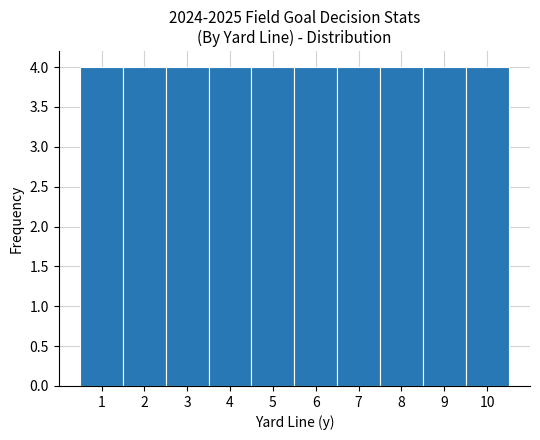

Reading left to right, list every bar in this chart as the range it spans on the x-axis followed by its height. The values are not printed on the chart, so give them approximately, as read against the axis.

0.5 to 1.5: 4
1.5 to 2.5: 4
2.5 to 3.5: 4
3.5 to 4.5: 4
4.5 to 5.5: 4
5.5 to 6.5: 4
6.5 to 7.5: 4
7.5 to 8.5: 4
8.5 to 9.5: 4
9.5 to 10.5: 4